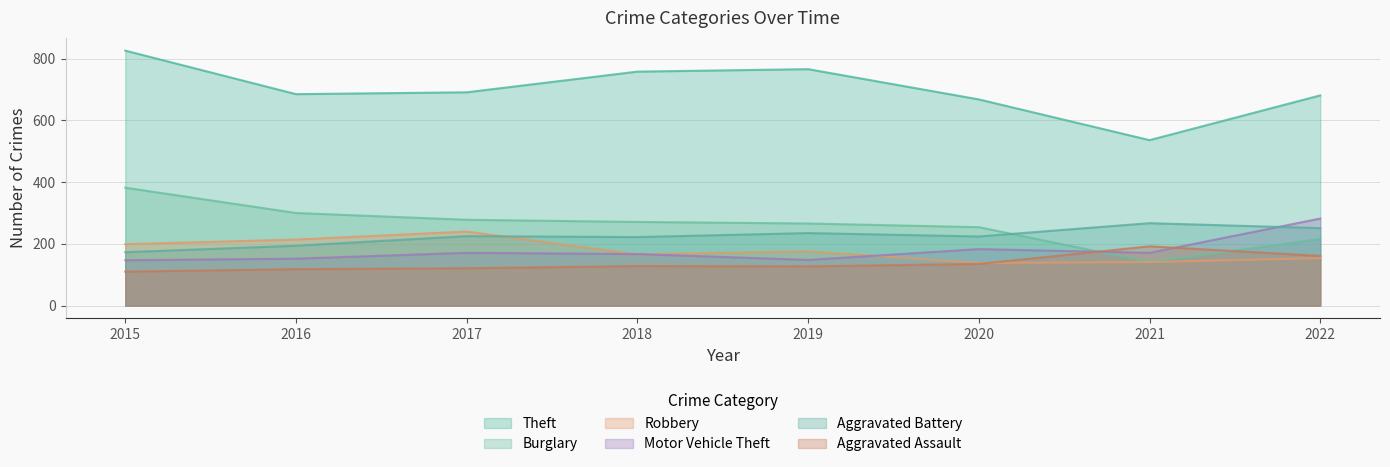

How many interior local valleys does the Aggravated Assault series have?

1